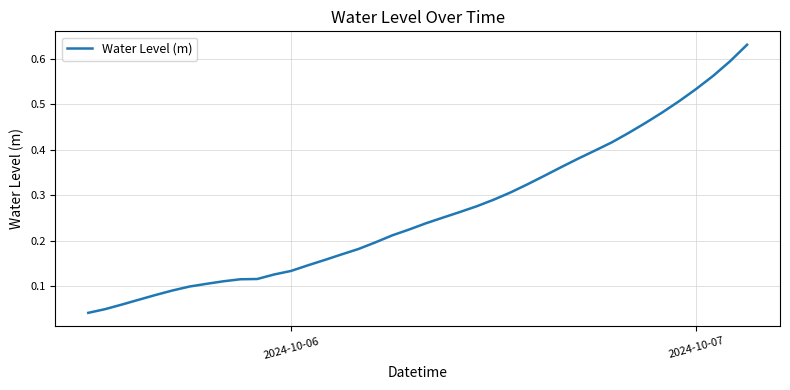

True or false: the data has more than 2 interior local peaks.

False